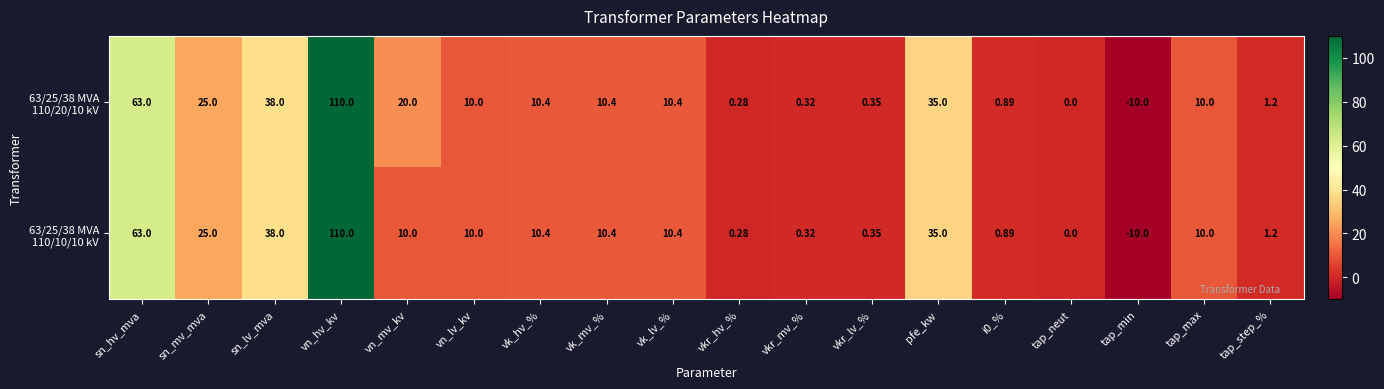

At which category is the sum across all series the highest?

vn_hv_kv